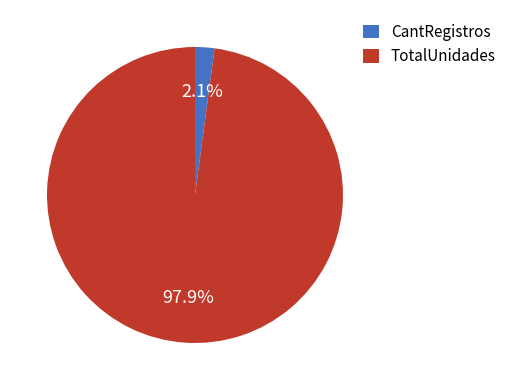

Rank the categories by value from highest to lowest.

TotalUnidades, CantRegistros